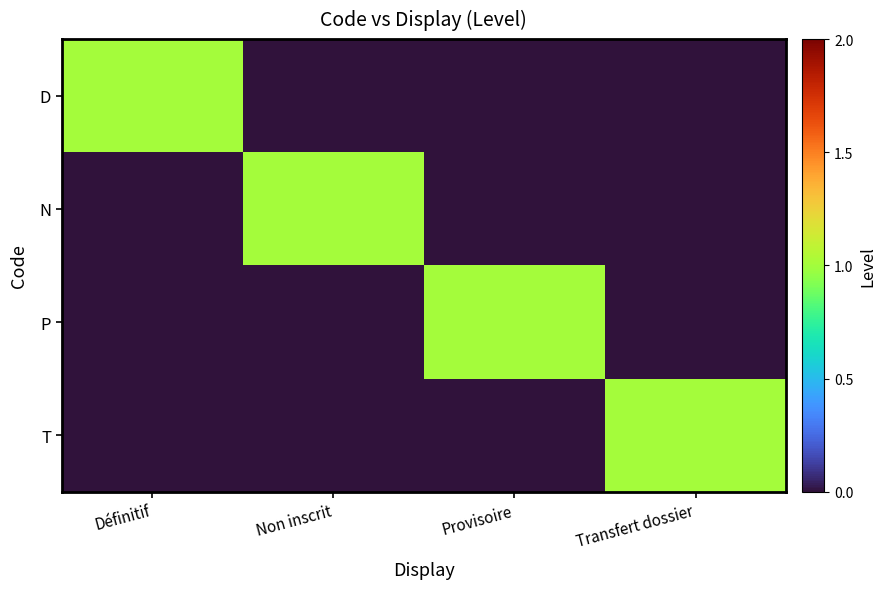

At which category is the sum across all series the highest?

Définitif